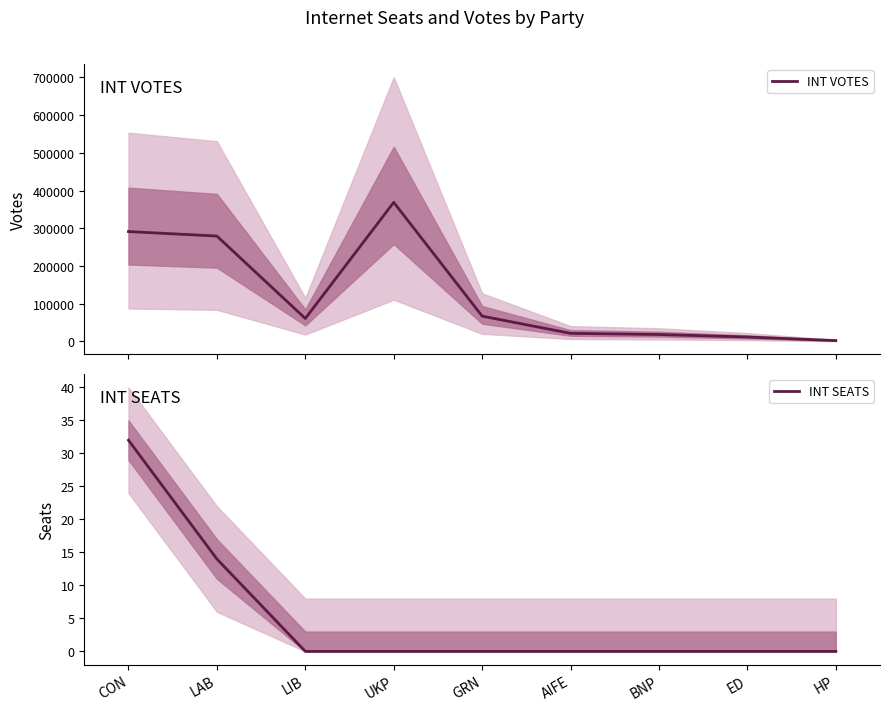

What is the maximum value for INT VOTES?

368734